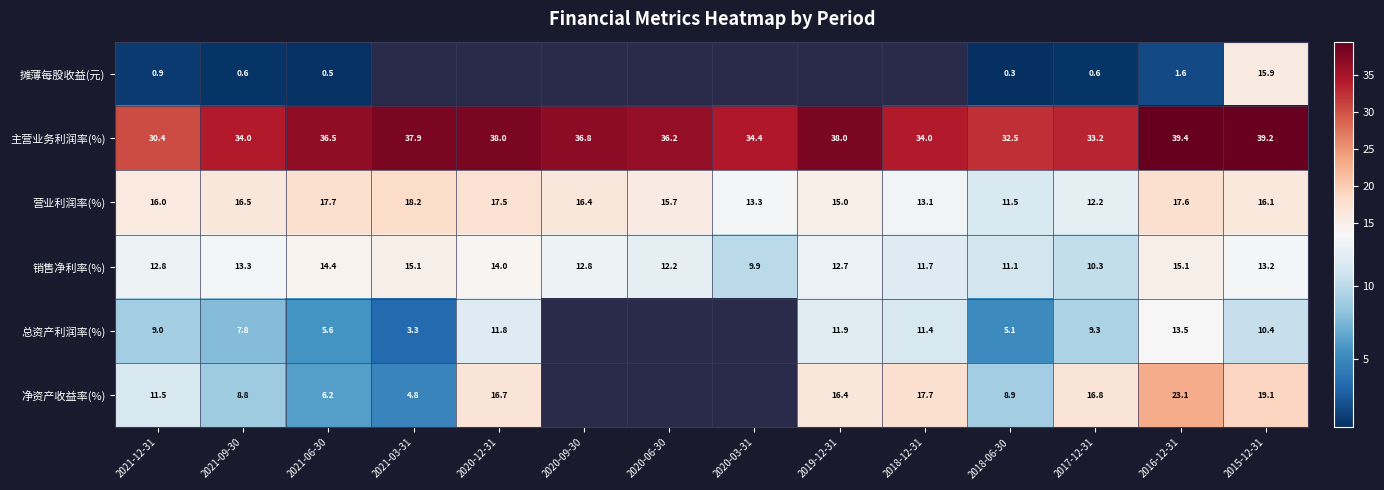

At which category does the chart reach its peak across all series?

2016-12-31